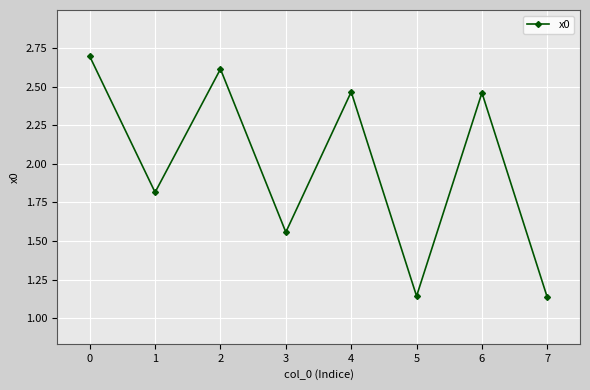

True or false: the data shows 1.0 at 0.

False